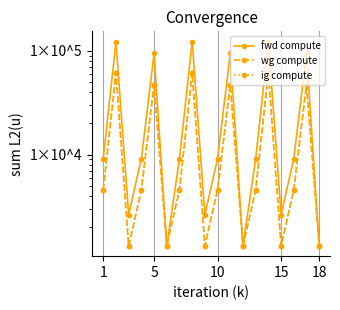

What is the sum of all wg compute values?

361094.4